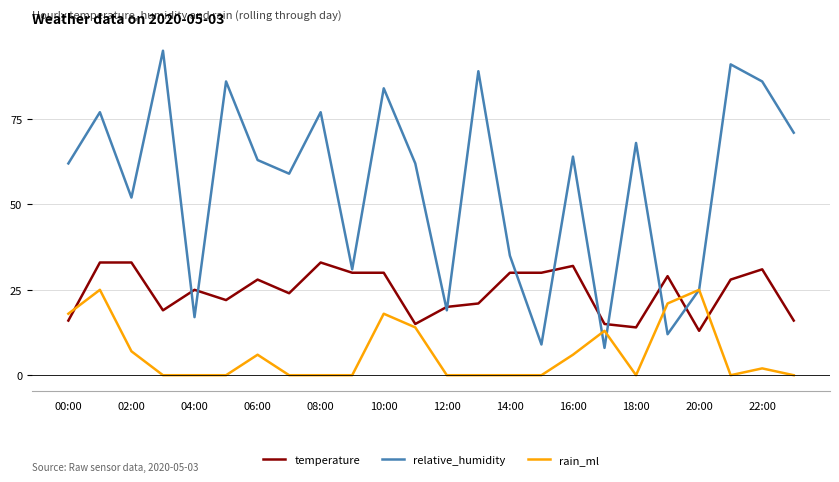

Which series has the largest total across all categories?

relative_humidity